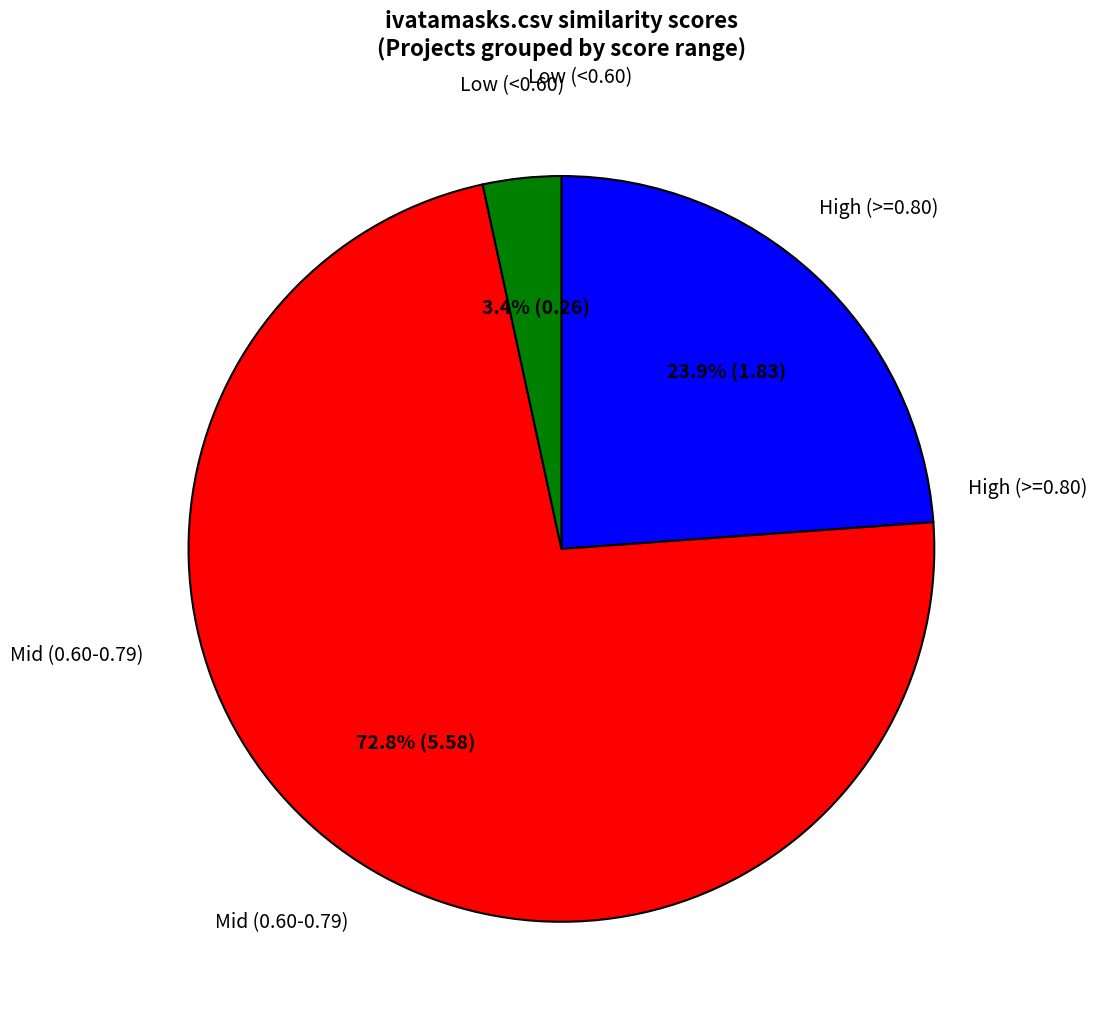

How many segments does this pie chart have?

3